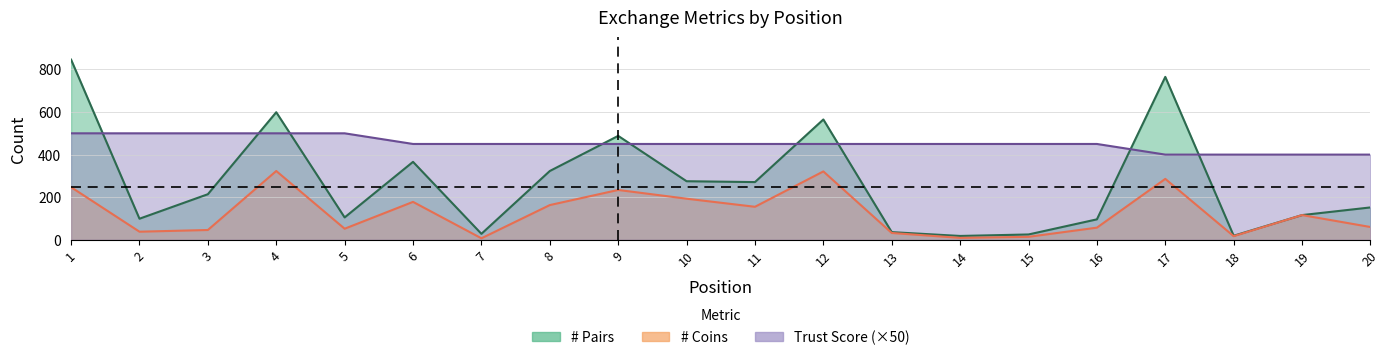

Rank the series at 3 from highest to lowest value.

Trust Score, # Pairs, # Coins